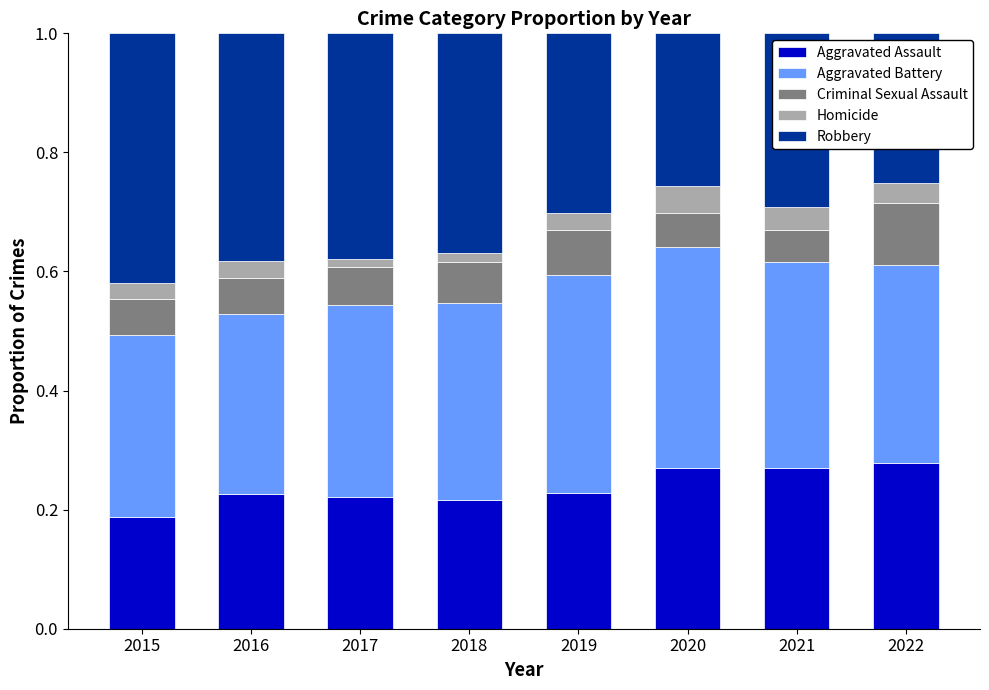

The Aggravated Assault series shows 0.2 at 2022. True or false?

False